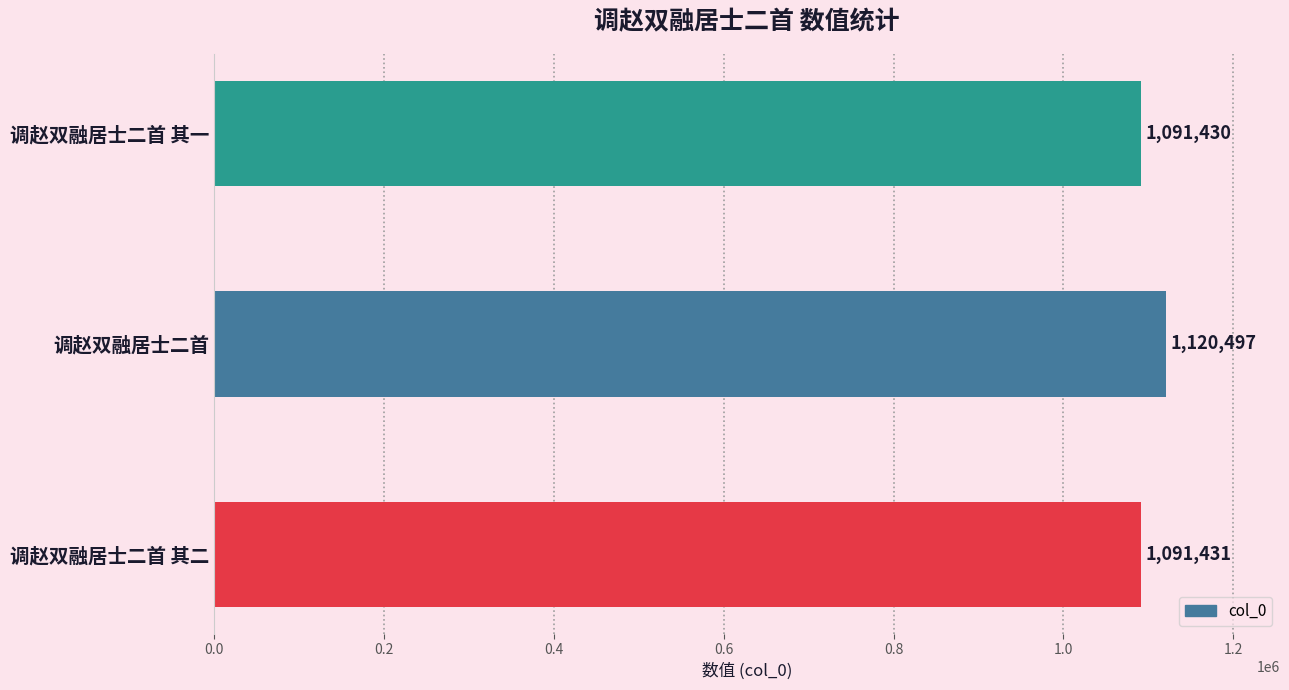

Reading bottom to top, list all the values displayed in this chart.

1091431	1120497	1091430